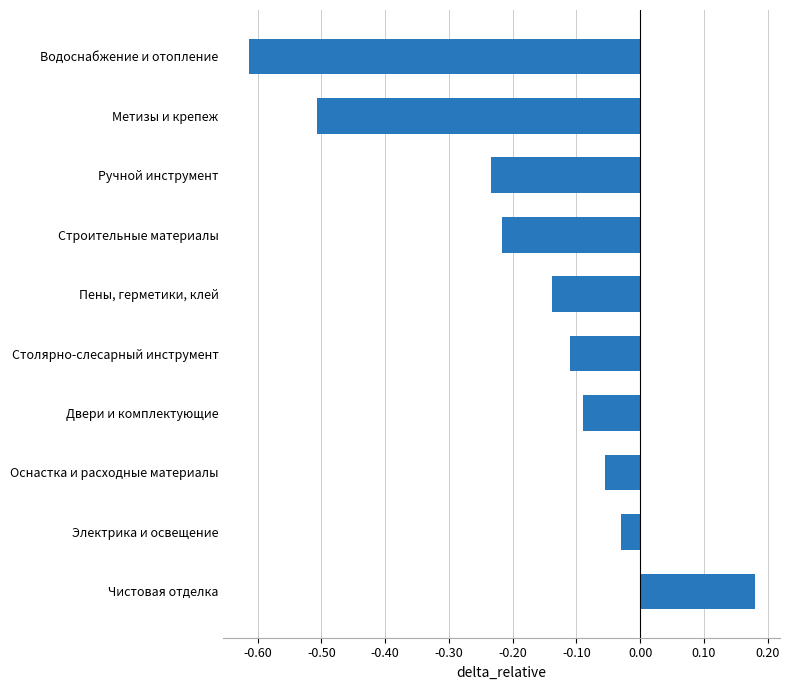

What is the change in value from Пены, герметики, клей to Метизы и крепеж?

-0.4